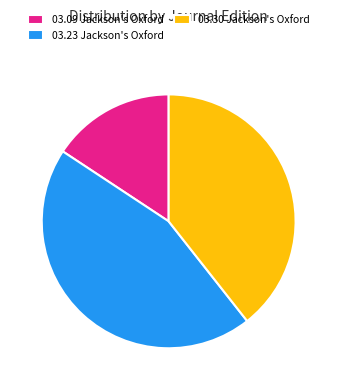

The 03.23 Jackson's Oxford slice represents 56% of the pie. True or false?

False